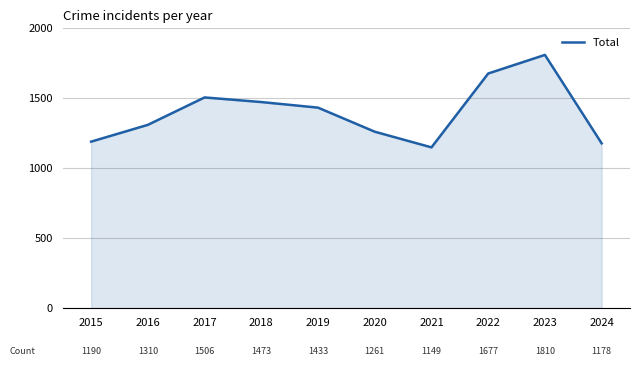

Read the value at 2022, to the nearest 100.

1700